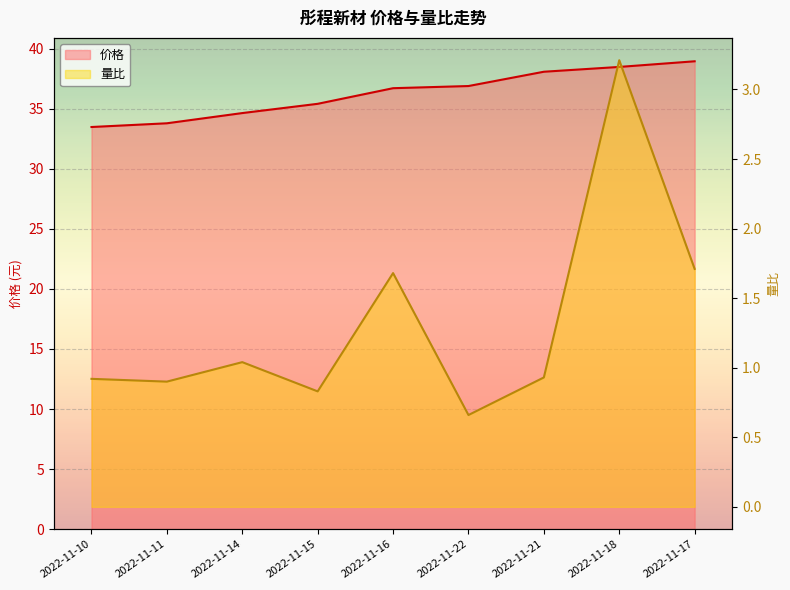

True or false: 价格 and 量比 intersect in this chart.

False